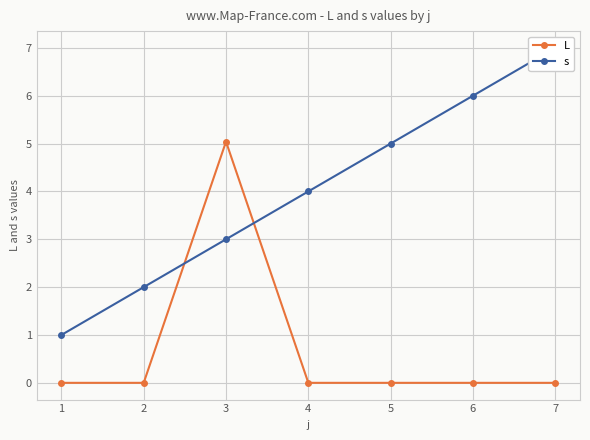

What is the sum of all s values?

28.0